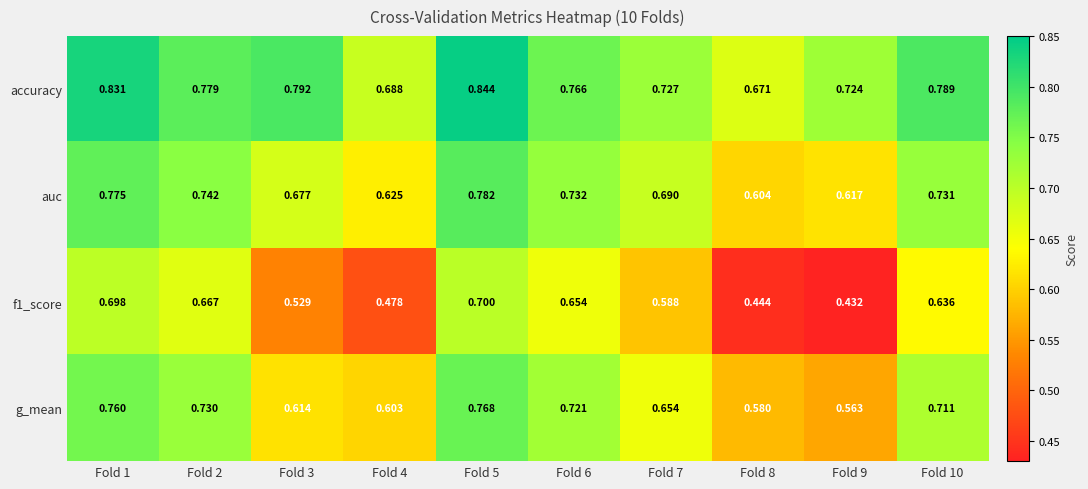

Is the value of f1_score at Fold 1 greater than the value of accuracy at Fold 5?

No